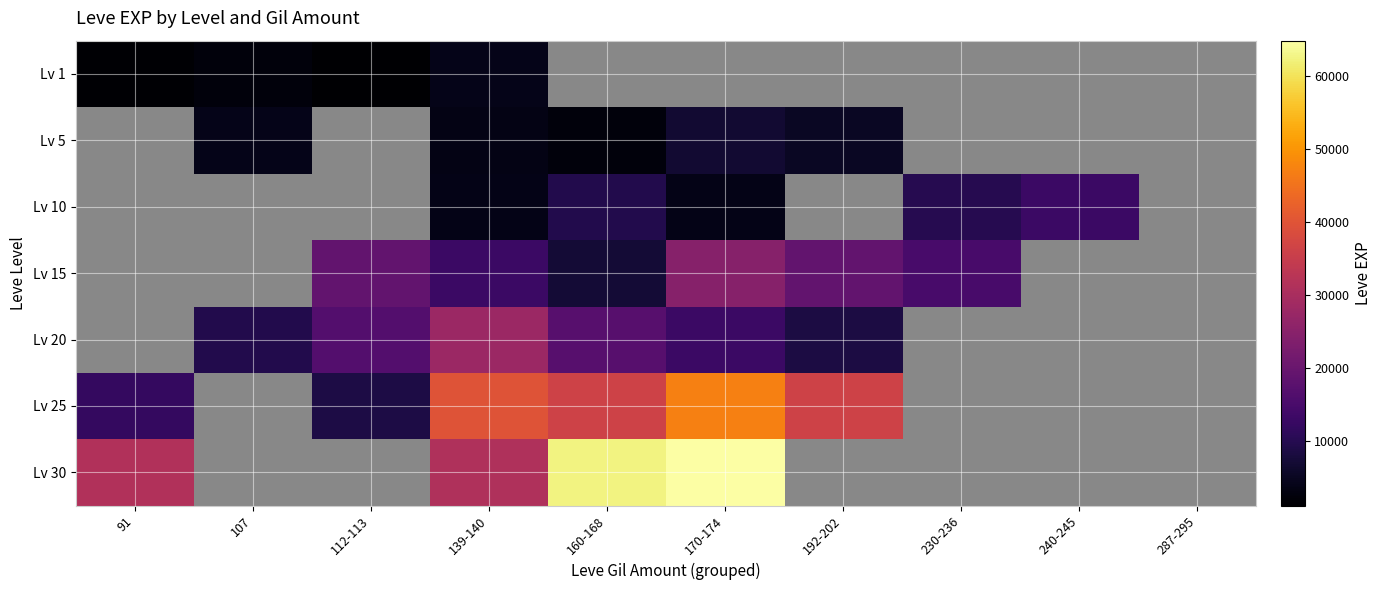

What is the difference between the highest and lowest values at 112-113?

17750.0